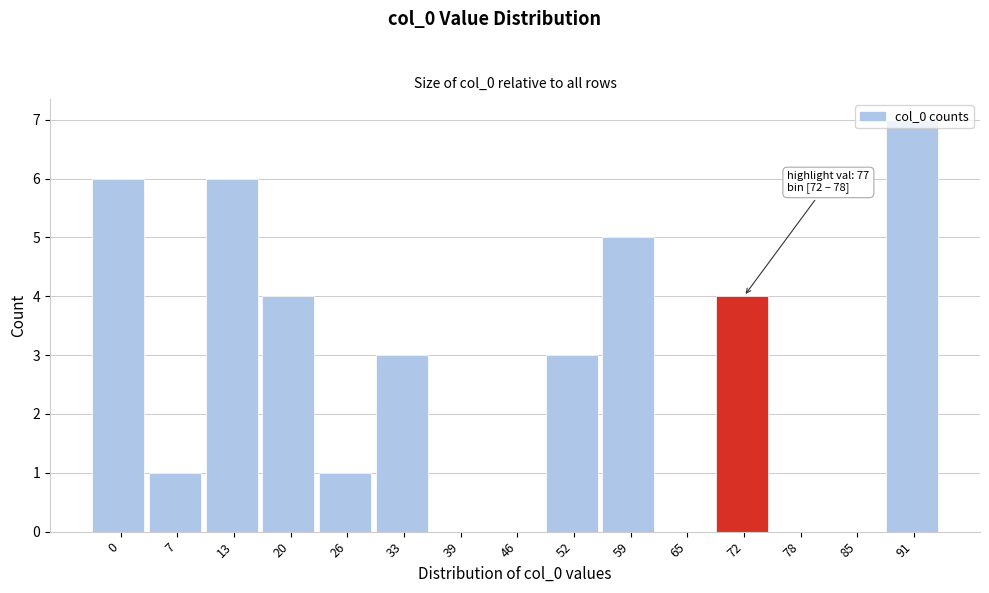

What is the sum of all values?

40